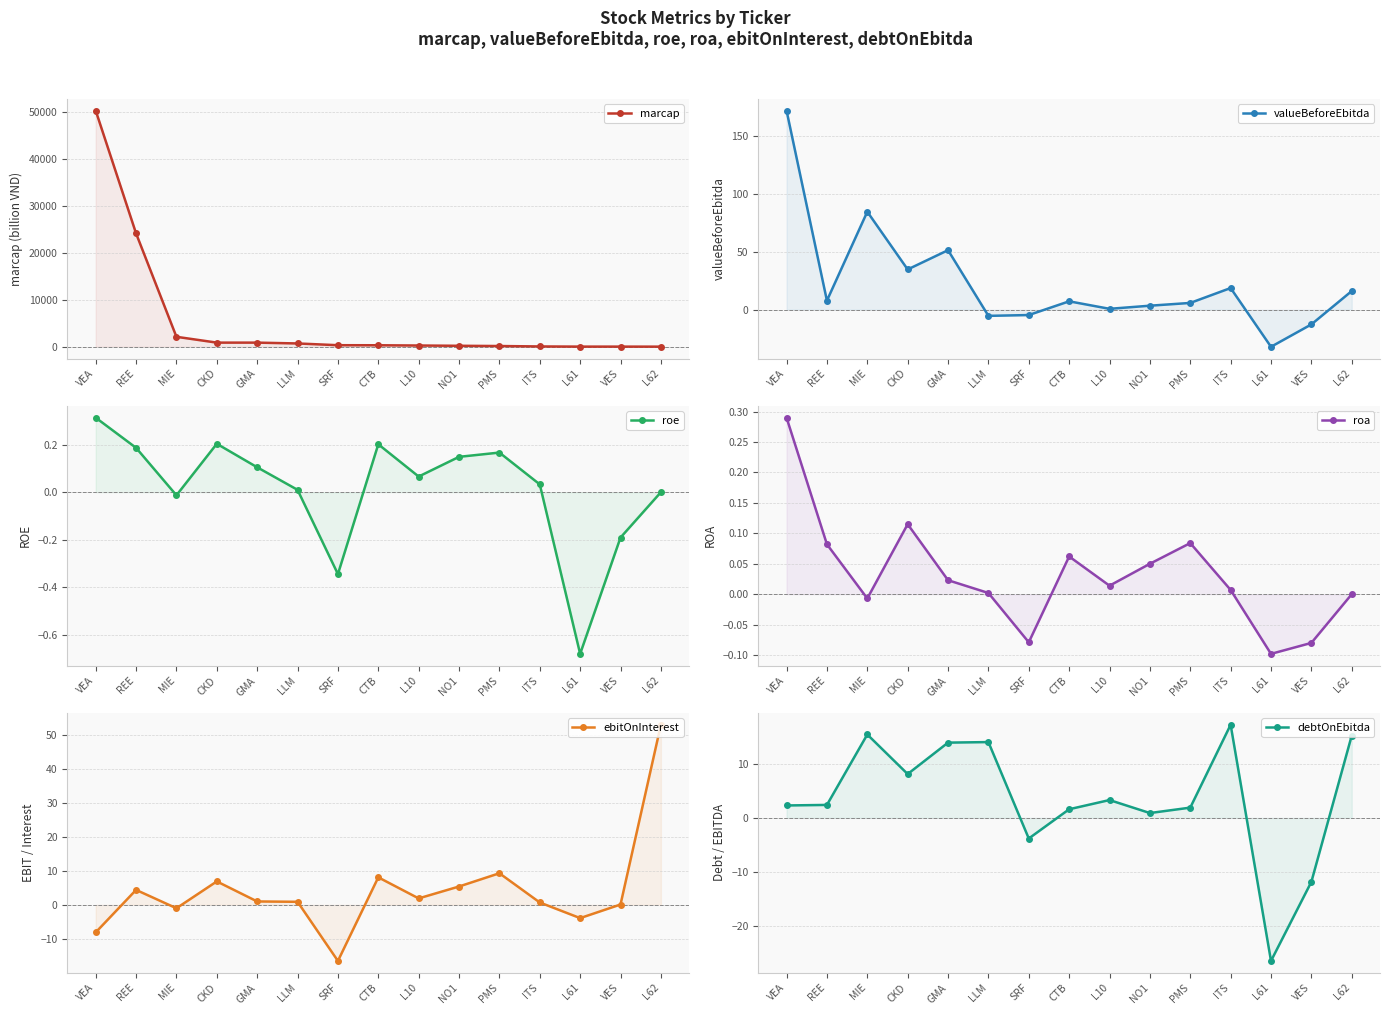

List the series in order of their peak value, lowest first.

roa, roe, debtOnEbitda, ebitOnInterest, valueBeforeEbitda, marcap